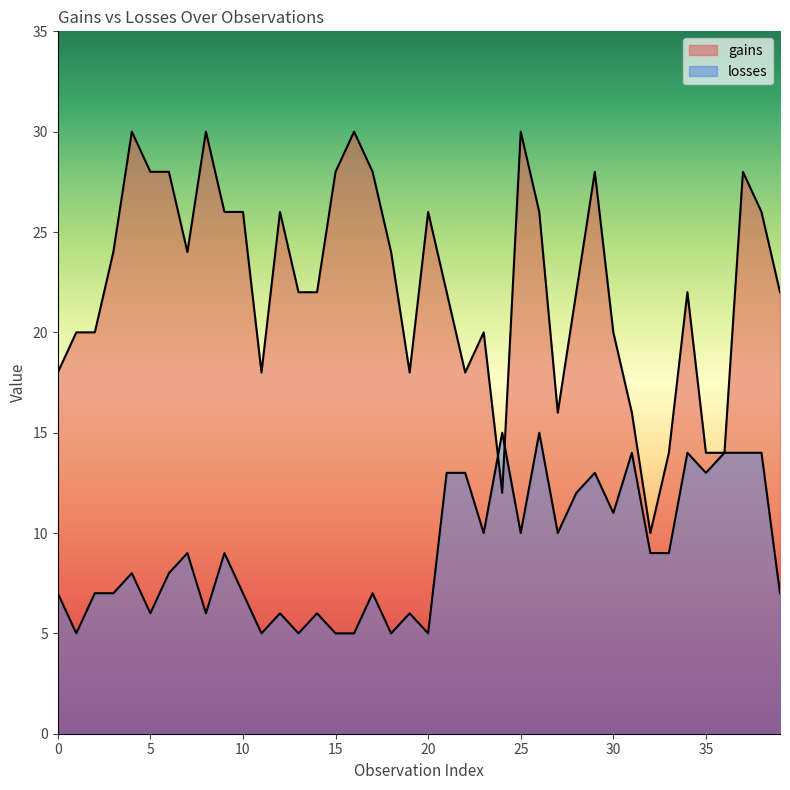

True or false: gains has more than 0 interior local peaks.

True